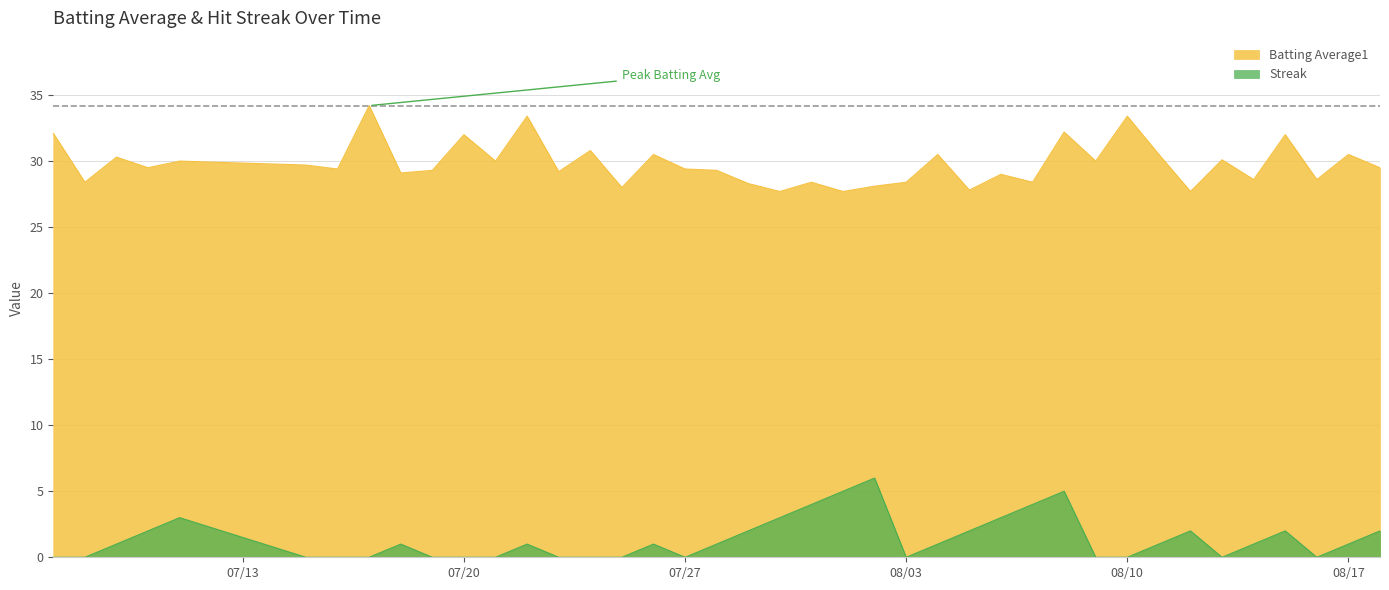

Where does the Streak series first go above 1?

2010-07-10